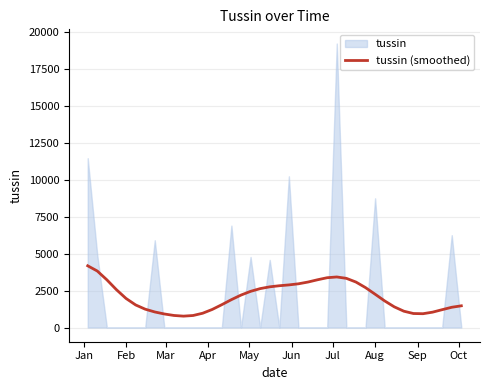

Reading left to right, what are all the values shown in this chart?

4184.5	3829.9	3233.0	2563.3	1970.8	1532.0	1243.4	1055.0	918.3	817.5	771.6	814.7	968.5	1225.3	1549.1	1888.8	2199.2	2451.8	2636.9	2758.1	2831.9	2888.3	2963.8	3083.6	3238.2	3376.6	3427.1	3333.6	3082.8	2705.4	2257.7	1803.4	1402.6	1106.5	948.9	936.5	1041.7	1209.8	1373.0	1471.6